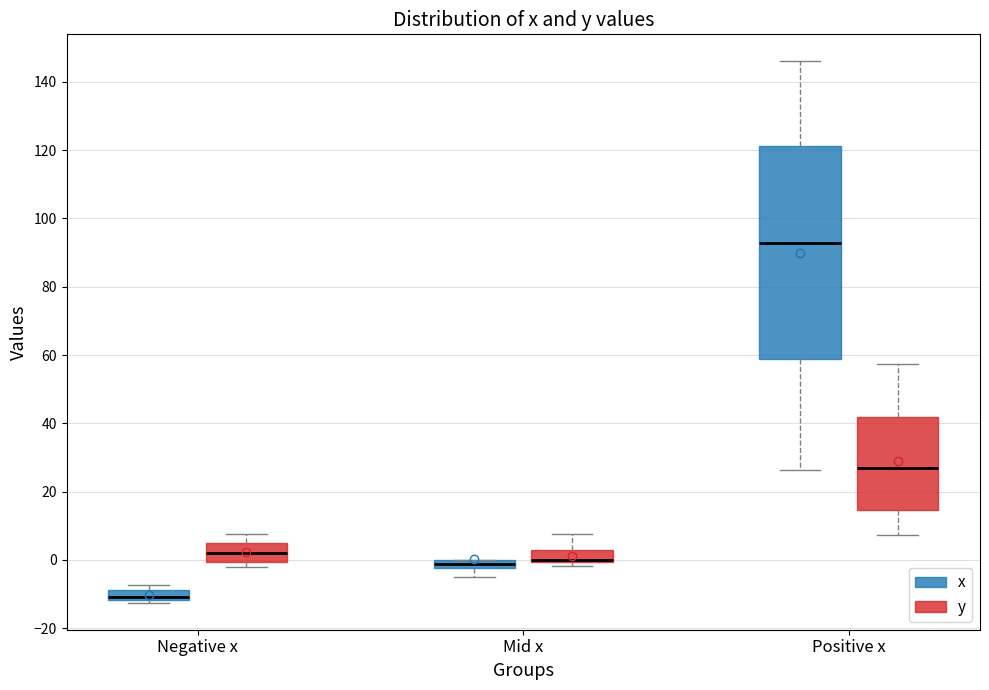

Where does the median line of the box for Negative x (x) sit on the y-axis? The values are not printed on the chart, so give them approximately, as read against the axis.

-10